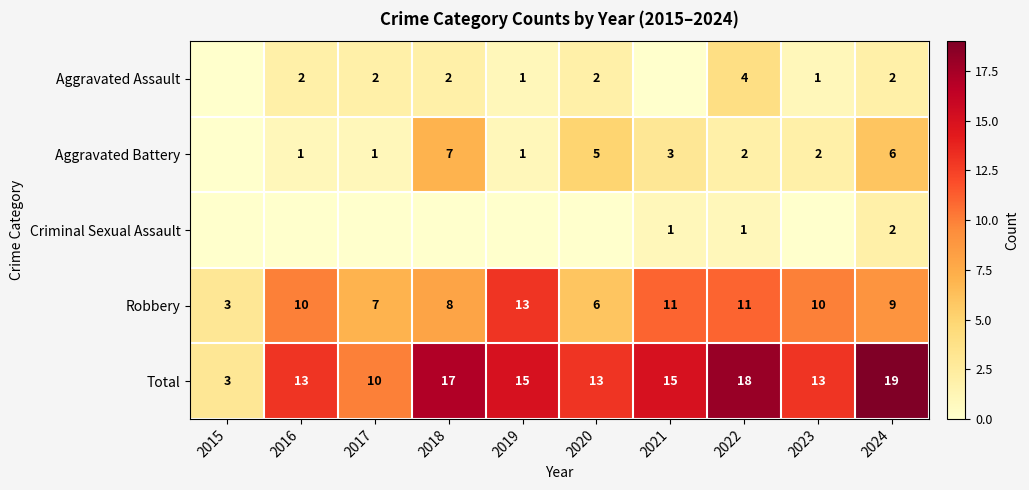

Is it true that Total equals 8 at 2020?

False